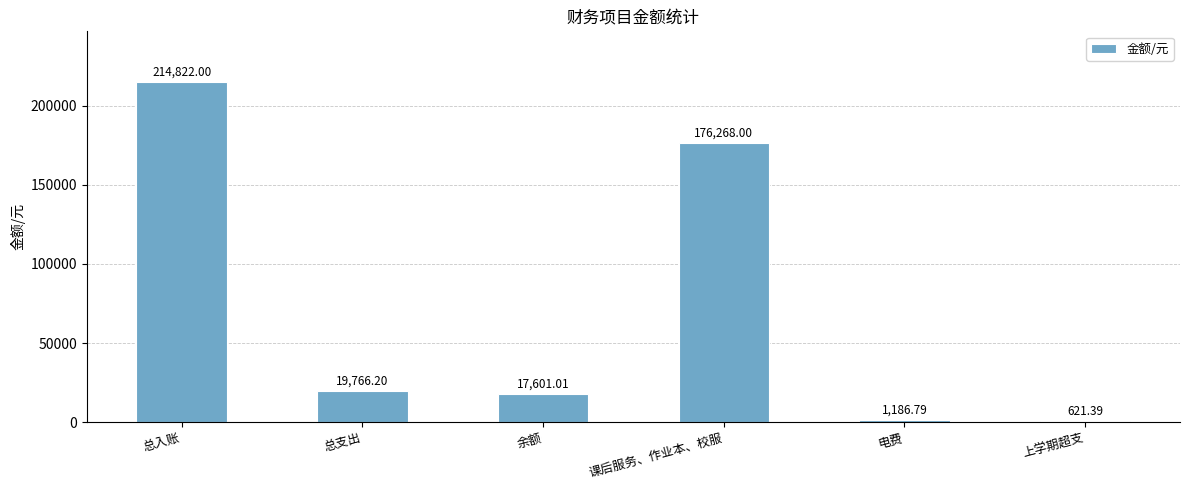

Reading right to left, extract all data points from this chart.

上学期超支=621.4	电费=1186.8	课后服务、作业本、校服=176268.0	余额=17601.0	总支出=19766.2	总入账=214822.0